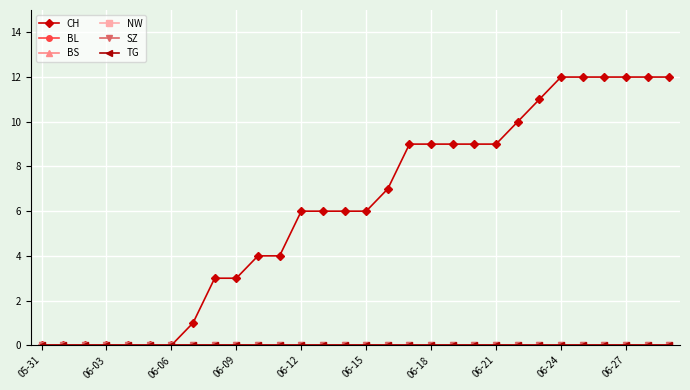

What is the sum of all CH values?

184